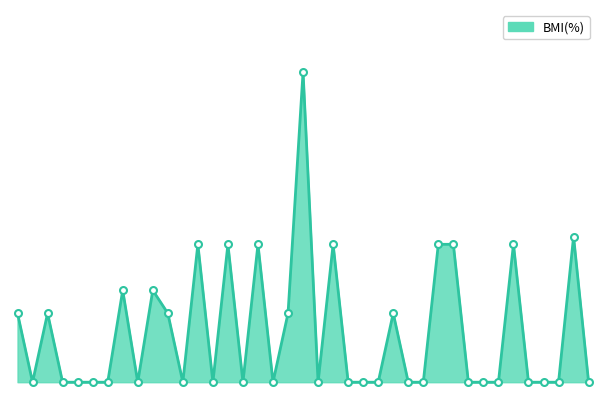

Is this an area chart (filled region under the line)?

Yes